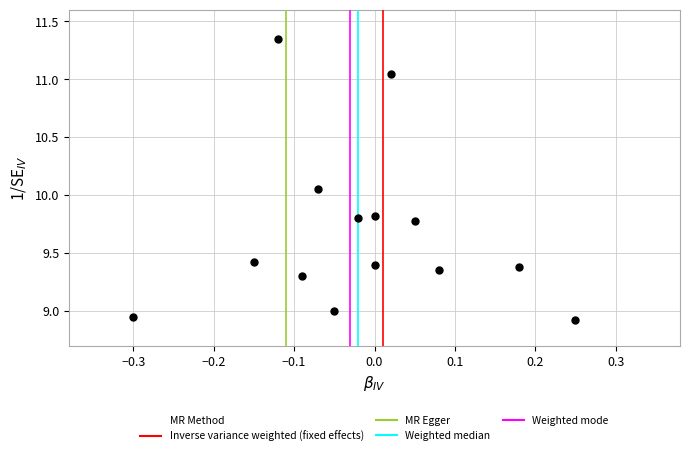

What is the range of Y values (max minus min)?

2.4